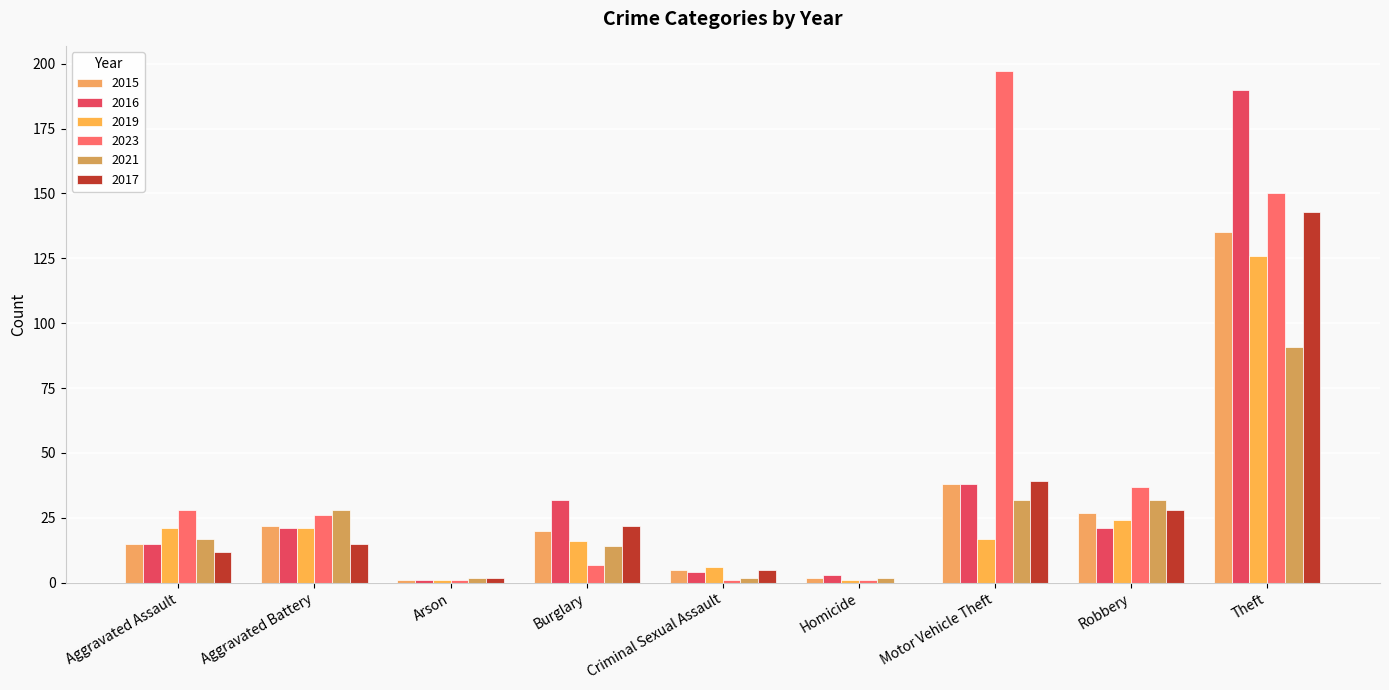

At Theft, list the series in order from largest to smallest.

2016, 2023, 2017, 2015, 2019, 2021